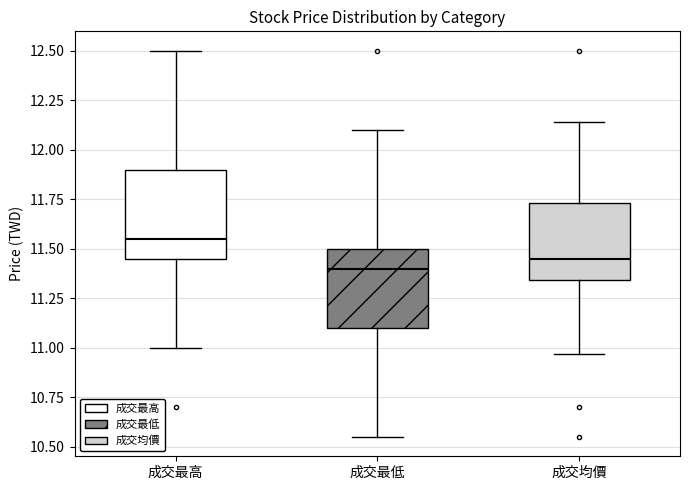

Where is the lower edge of the box for 成交均價 on the y-axis? The values are not printed on the chart, so give them approximately, as read against the axis.

11.35